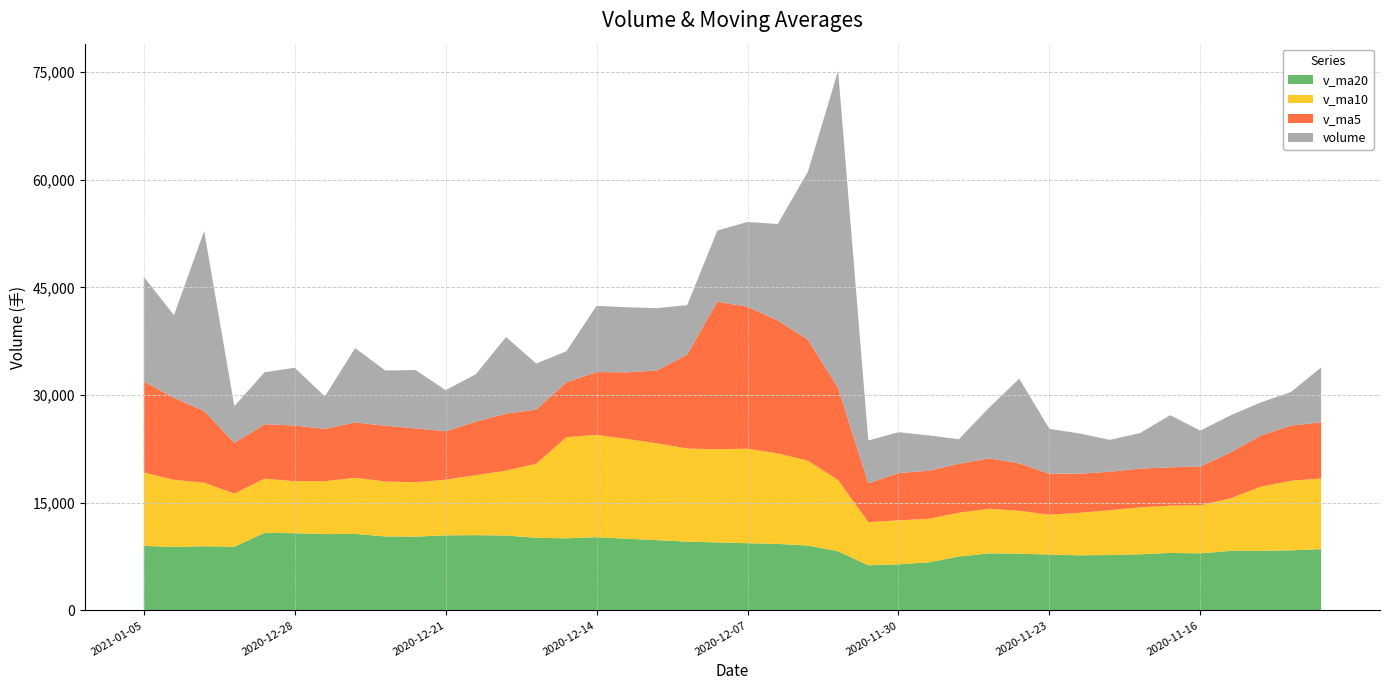

Reading left to right, what are all the values shown in this chart?

volume: 2021-01-05=14562.4	2021-01-04=11533.4	2020-12-31=25064.2	2020-12-30=5116.6	2020-12-29=7238.8	2020-12-28=8050.9	2020-12-25=4522.3	2020-12-24=10365.7	2020-12-23=7692.8	2020-12-22=8133.5	2020-12-21=5730.1	2020-12-18=6613.0	2020-12-17=10668.9	2020-12-16=6413.2	2020-12-15=4323.7	2020-12-14=9223.7	2020-12-11=9066.9	2020-12-10=8687.4	2020-12-09=6888.3	2020-12-08=9909.9	2020-12-07=11827.6	2020-12-04=13418.4	2020-12-03=23414.9	2020-12-02=44188.4	2020-12-01=5958.1	2020-11-30=5696.0	2020-11-27=4929.8	2020-11-26=3426.0	2020-11-25=7053.6	2020-11-24=11788.7	2020-11-23=6250.8	2020-11-20=5603.5	2020-11-19=4438.5	2020-11-18=4947.2	2020-11-17=7261.6	2020-11-16=4990.2	2020-11-13=5160.6	2020-11-12=4620.0	2020-11-11=4671.1	2020-11-10=7653.8
v_ma5: 2021-01-05=12703.1	2021-01-04=11400.8	2020-12-31=9998.6	2020-12-30=7058.9	2020-12-29=7574.1	2020-12-28=7753.0	2020-12-25=7288.9	2020-12-24=7707.0	2020-12-23=7767.7	2020-12-22=7511.8	2020-12-21=6749.8	2020-12-18=7448.5	2020-12-17=7939.3	2020-12-16=7543.0	2020-12-15=7638.0	2020-12-14=8755.2	2020-12-11=9276.0	2020-12-10=10146.3	2020-12-09=13091.8	2020-12-08=20551.8	2020-12-07=19761.5	2020-12-04=18535.2	2020-12-03=16837.5	2020-12-02=12839.7	2020-12-01=5412.7	2020-11-30=6578.8	2020-11-27=6689.8	2020-11-26=6824.5	2020-11-25=7027.0	2020-11-24=6605.7	2020-11-23=5700.3	2020-11-20=5448.2	2020-11-19=5359.6	2020-11-18=5395.9	2020-11-17=5340.7	2020-11-16=5419.1	2020-11-13=6393.9	2020-11-12=7127.0	2020-11-11=7688.1	2020-11-10=7821.1
v_ma10: 2021-01-05=10228.1	2021-01-04=9344.8	2020-12-31=8852.8	2020-12-30=7413.3	2020-12-29=7542.9	2020-12-28=7251.4	2020-12-25=7368.7	2020-12-24=7823.2	2020-12-23=7655.3	2020-12-22=7574.9	2020-12-21=7752.5	2020-12-18=8362.3	2020-12-17=9042.8	2020-12-16=10317.4	2020-12-15=14094.9	2020-12-14=14258.4	2020-12-11=13905.6	2020-12-10=13491.9	2020-12-09=12965.7	2020-12-08=12982.3	2020-12-07=13170.1	2020-12-04=12612.5	2020-12-03=11831.0	2020-12-02=9933.3	2020-12-01=6009.2	2020-11-30=6139.6	2020-11-27=6069.0	2020-11-26=6092.1	2020-11-25=6211.5	2020-11-24=5973.2	2020-11-23=5559.7	2020-11-20=5921.1	2020-11-19=6243.3	2020-11-18=6542.0	2020-11-17=6580.9	2020-11-16=6692.2	2020-11-13=7332.5	2020-11-12=8936.3	2020-11-11=9697.8	2020-11-10=9845.0
v_ma20: 2021-01-05=8990.3	2021-01-04=8853.5	2020-12-31=8947.8	2020-12-30=8865.3	2020-12-29=10818.9	2020-12-28=10754.9	2020-12-25=10637.1	2020-12-24=10657.5	2020-12-23=10310.5	2020-12-22=10278.6	2020-12-21=10461.3	2020-12-18=10487.4	2020-12-17=10436.9	2020-12-16=10125.4	2020-12-15=10052.1	2020-12-14=10199.0	2020-12-11=9987.3	2020-12-10=9792.0	2020-12-09=9588.6	2020-12-08=9477.8	2020-12-07=9364.9	2020-12-04=9266.8	2020-12-03=9037.2	2020-12-02=8237.7	2020-12-01=6295.1	2020-11-30=6415.9	2020-11-27=6700.8	2020-11-26=7514.2	2020-11-25=7954.6	2020-11-24=7909.1	2020-11-23=7788.9	2020-11-20=7678.8	2020-11-19=7718.8	2020-11-18=7822.1	2020-11-17=8016.6	2020-11-16=7950.2	2020-11-13=8297.8	2020-11-12=8299.2	2020-11-11=8372.1	2020-11-10=8536.5